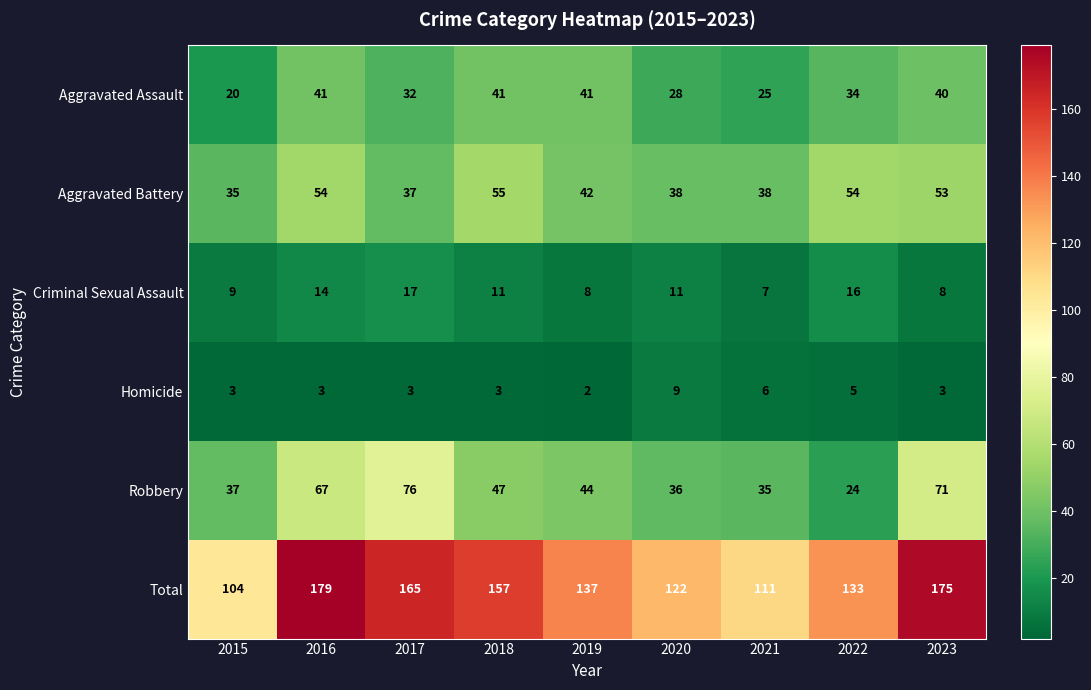

Which category has the lowest value across all series?

2019